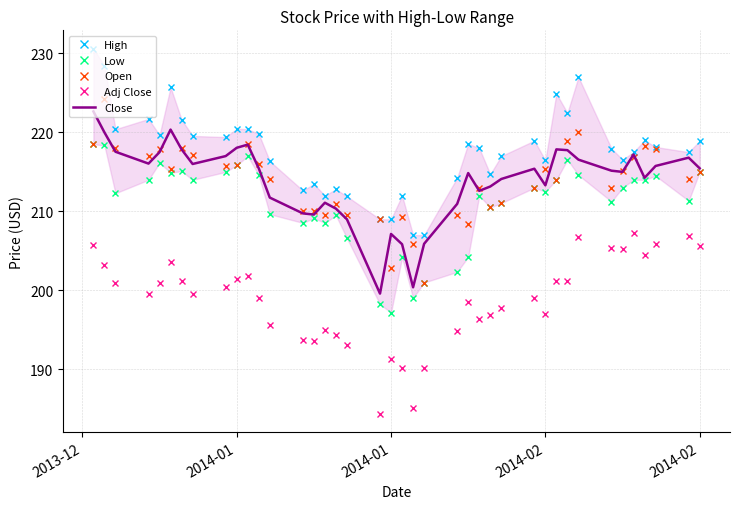

What are all the series names shown in the legend?

High, Low, Open, Adj Close, Close